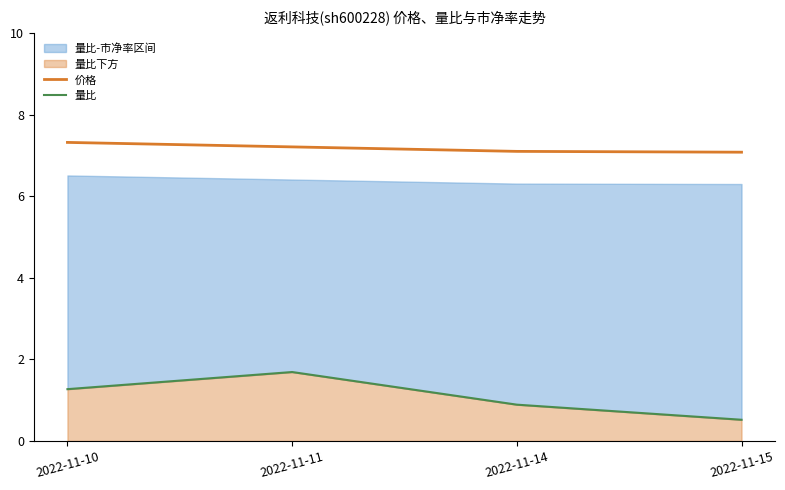

What is the difference between the maximum and minimum values in the 价格 series?

0.2